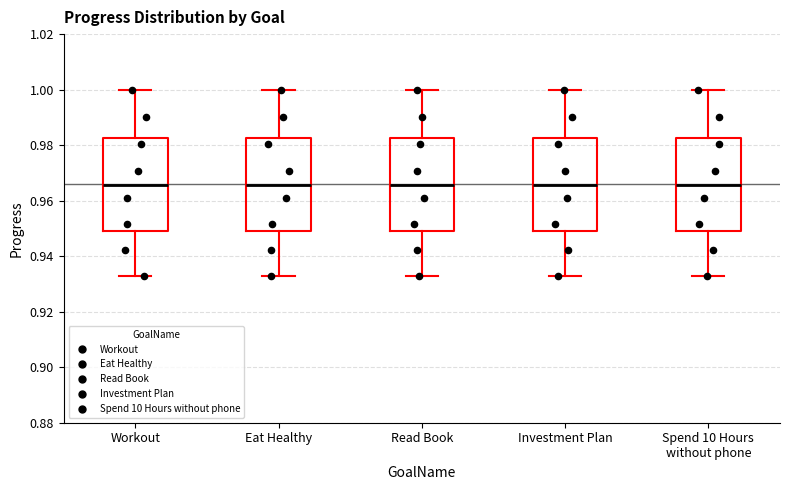

Where does the lower whisker of the box for Eat Healthy end on the y-axis? The values are not printed on the chart, so give them approximately, as read against the axis.

0.932